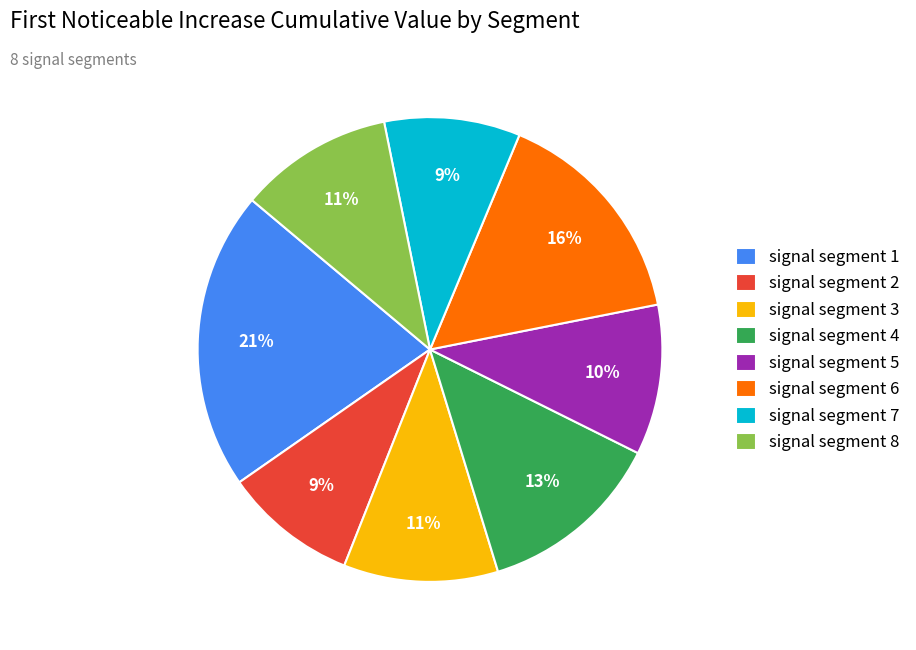

To the nearest percent, what is the average slice percentage?

12%